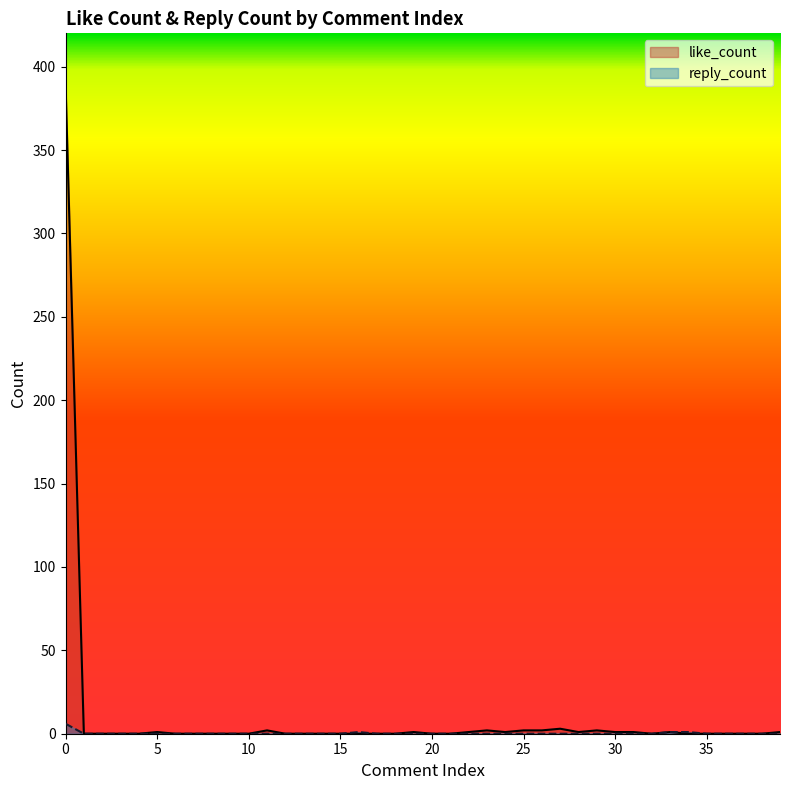

Reading left to right, extract all data points from this chart.

like_count: 390	0	0	0	0	1	0	0	0	0	0	2	0	0	0	0	0	0	0	1	0	0	1	2	1	2	2	3	1	2	1	1	0	1	0	0	0	0	0	1
reply_count: 6	0	0	0	0	0	0	0	0	0	0	0	0	0	0	0	1	0	0	0	0	0	0	0	0	0	0	0	0	0	0	0	0	1	1	0	0	0	0	0